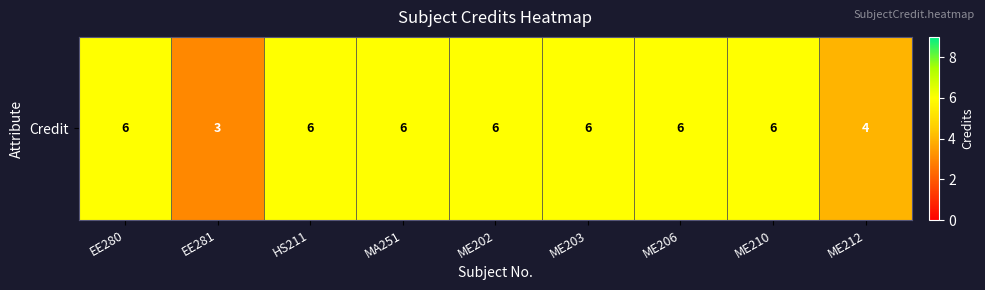

Reading left to right, transcribe all the data shown in this chart.

EE280=6	EE281=3	HS211=6	MA251=6	ME202=6	ME203=6	ME206=6	ME210=6	ME212=4